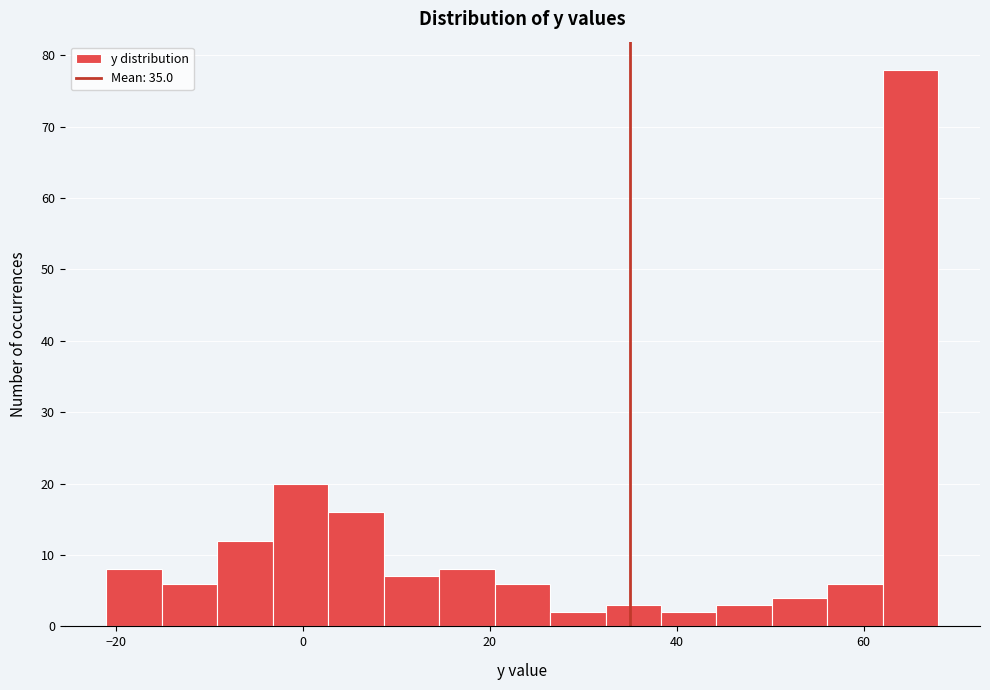

Read against the x-axis, roughly where is the centre of the tallest bar?

66